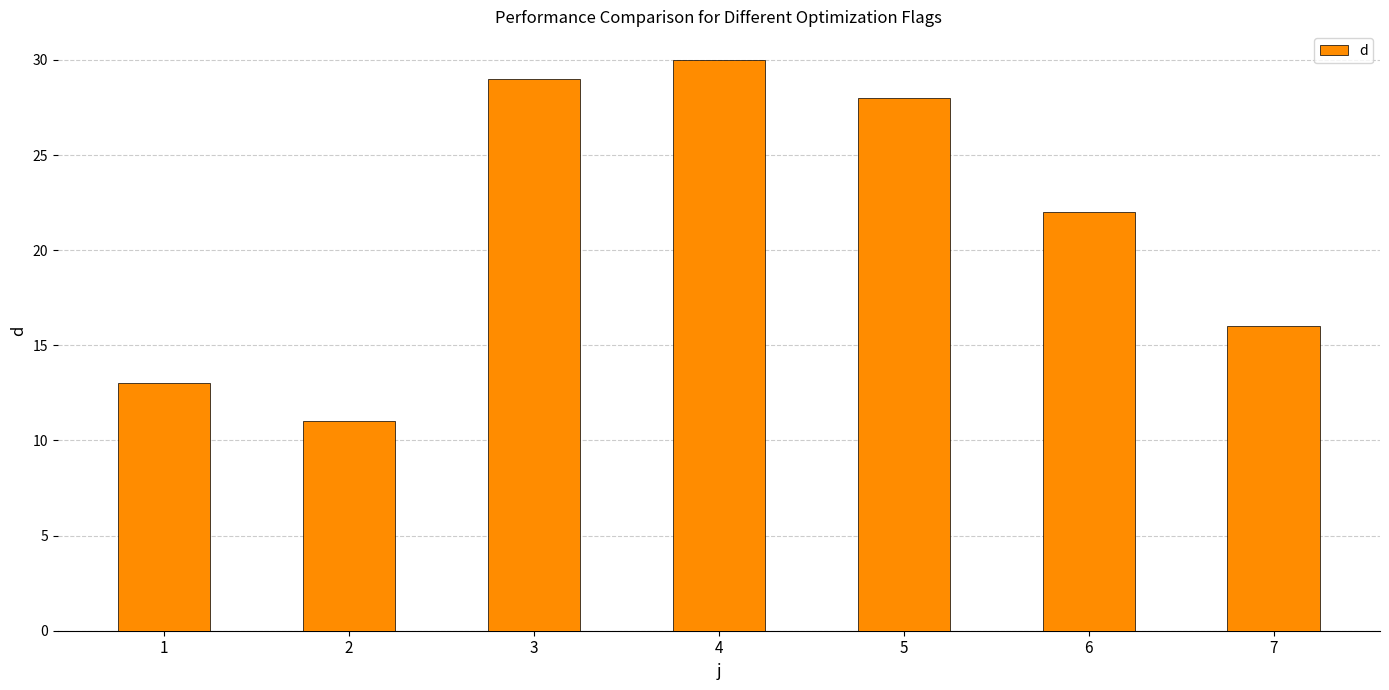

What is the average value?

21